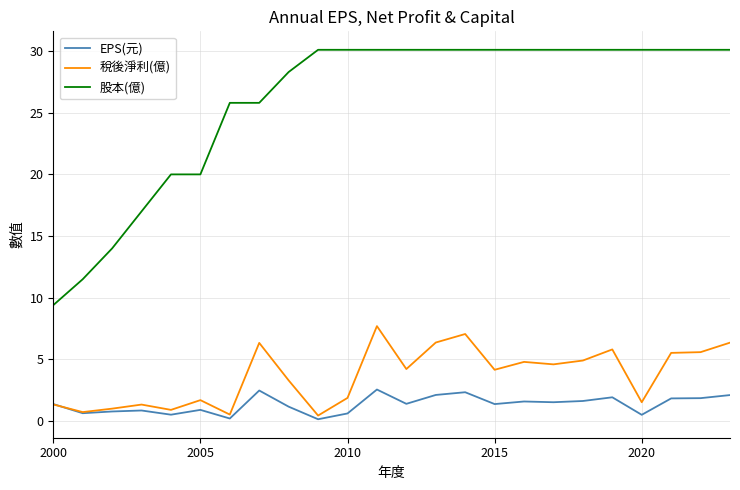

What is the highest value of the EPS(元) series?

2.6